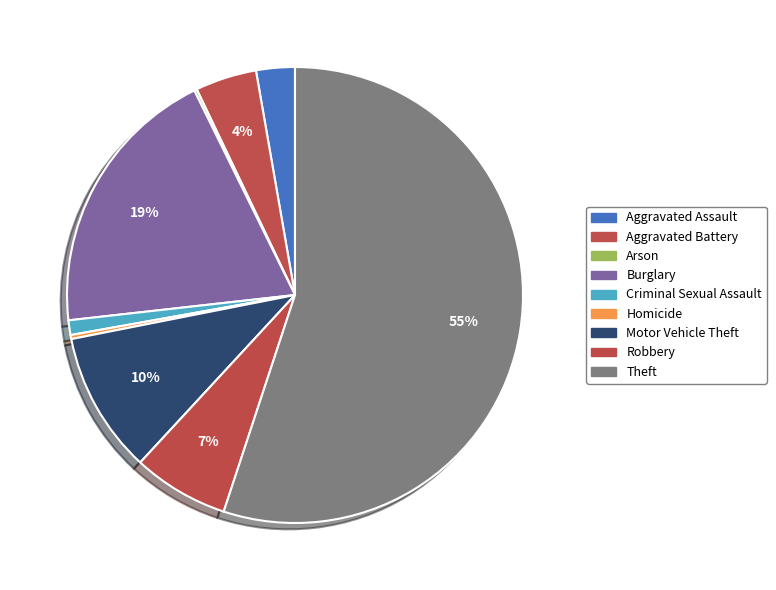

Between Robbery and Arson, which is larger?

Robbery